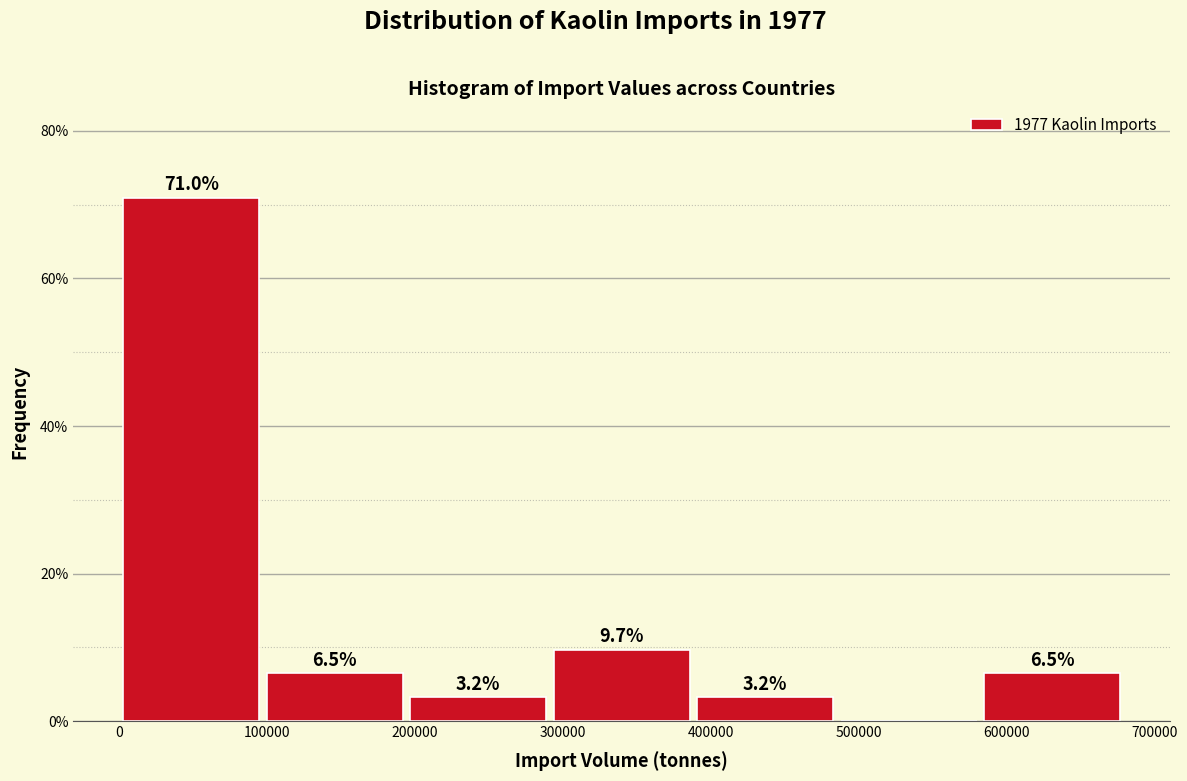

Which range on the x-axis has the tallest bar?

0 to 100000